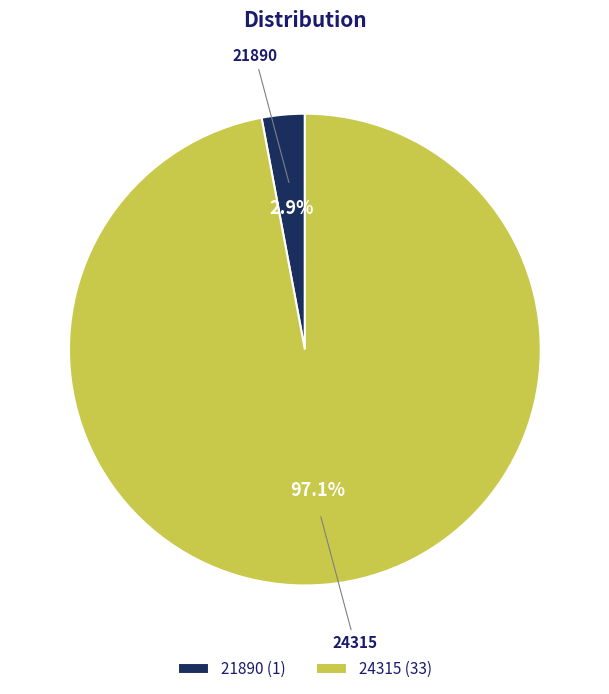

Rank the categories by value from lowest to highest.

21890, 24315